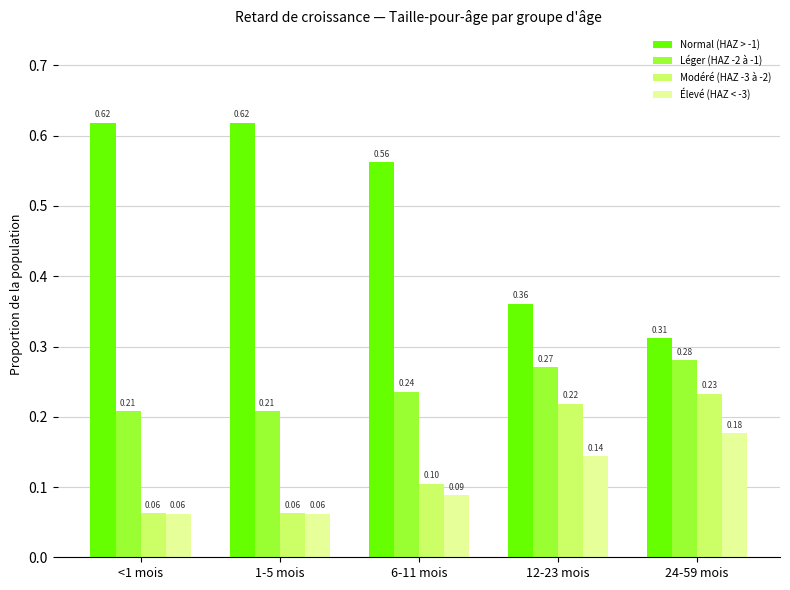

Which series changed the most between 6-11 mois and 12-23 mois?

Normal (HAZ > -1)